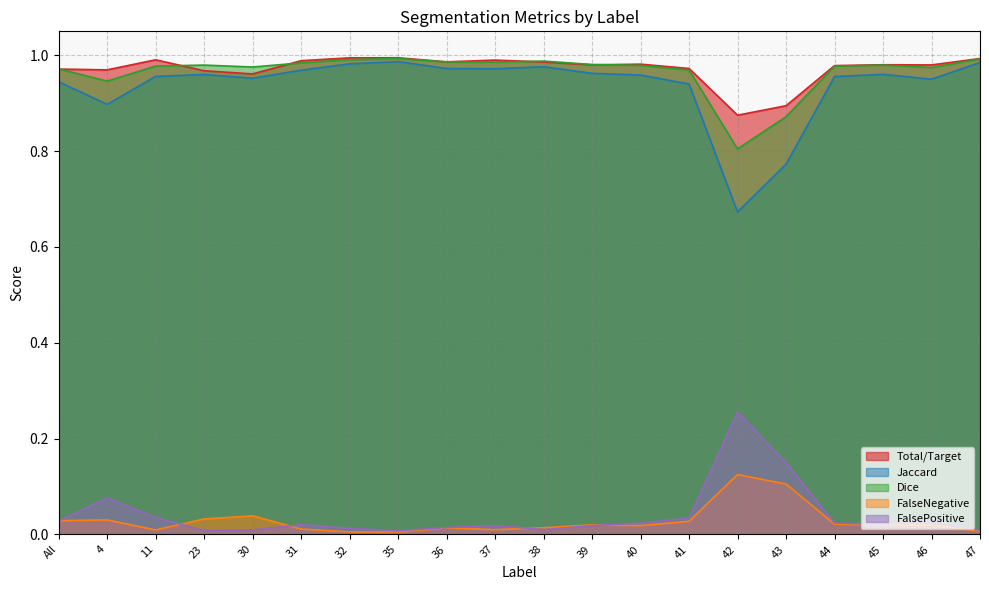

Between 31 and 42, which series saw the biggest shift?

Jaccard